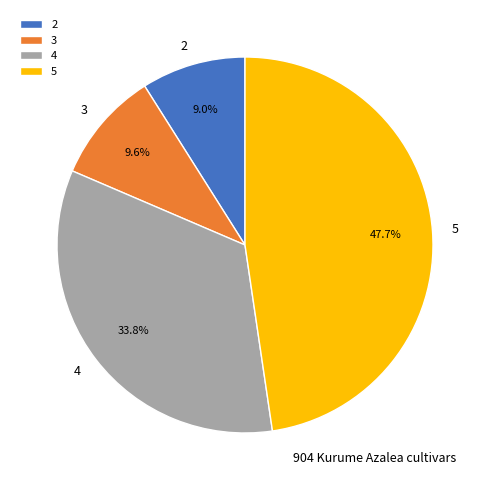

True or false: 2 accounts for 20% of the total.

False